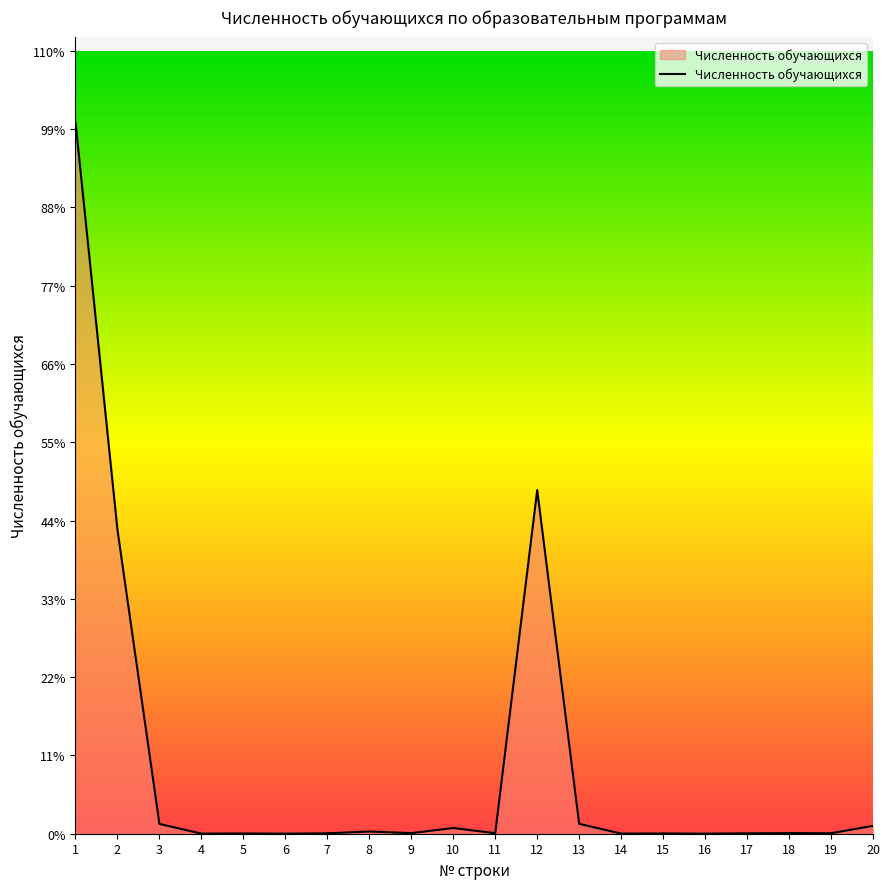

The chart shows a value of 3248 at 19. True or false?

False